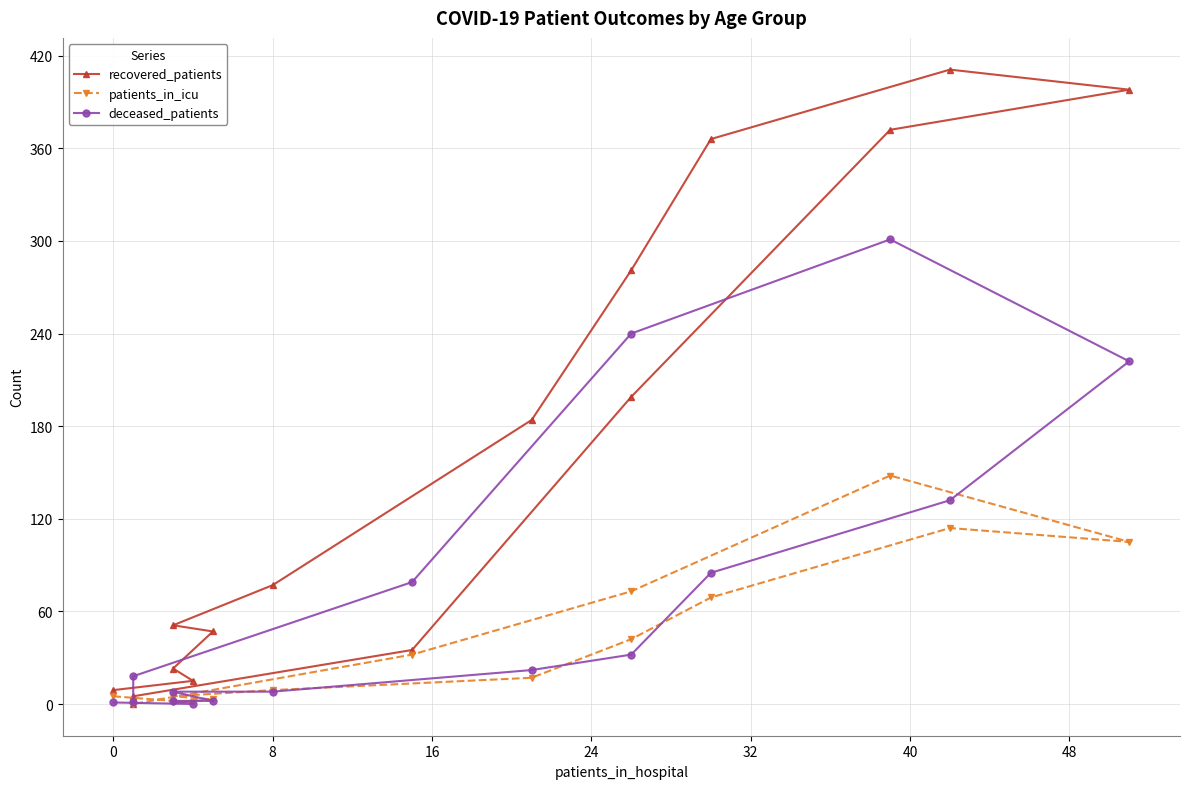

Reading left to right, transcribe all the data shown in this chart.

recovered_patients: 9	15	23	47	51	77	184	281	366	411	398	372	199	35	5	0
patients_in_icu: 5	1	1	3	5	9	17	42	69	114	105	148	73	32	0	0
deceased_patients: 1	0	2	2	8	8	22	32	85	132	222	301	240	79	18	1